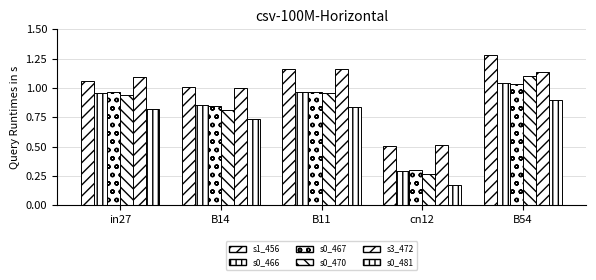

How many bars are there in total?

30